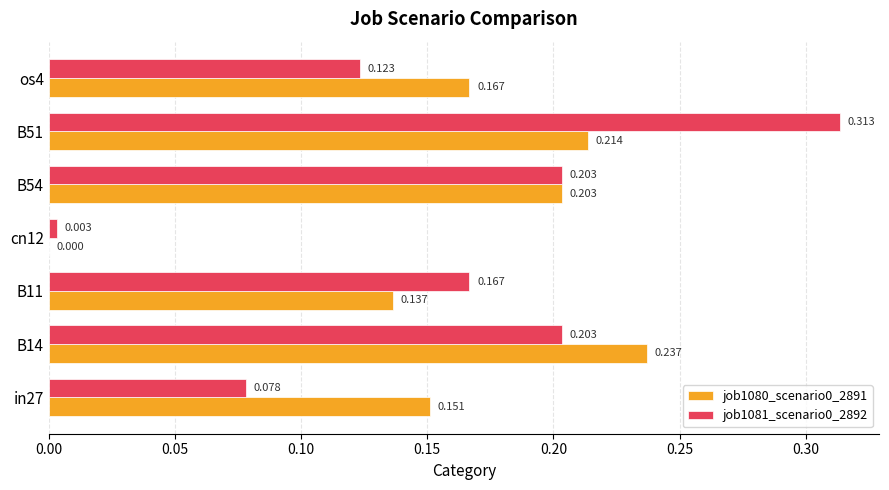

Which series has the largest range (max minus min)?

job1081_scenario0_2892